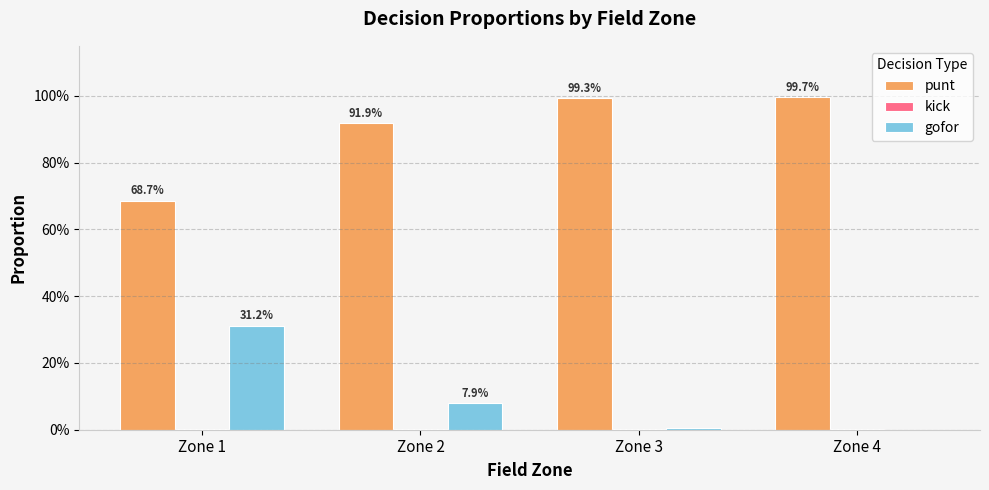

Are the bars horizontal?

No